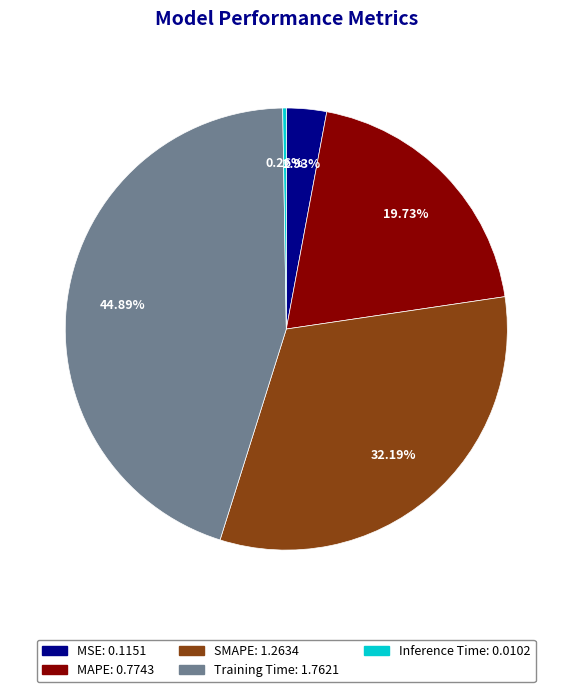

Between MAPE and SMAPE, which is larger?

SMAPE